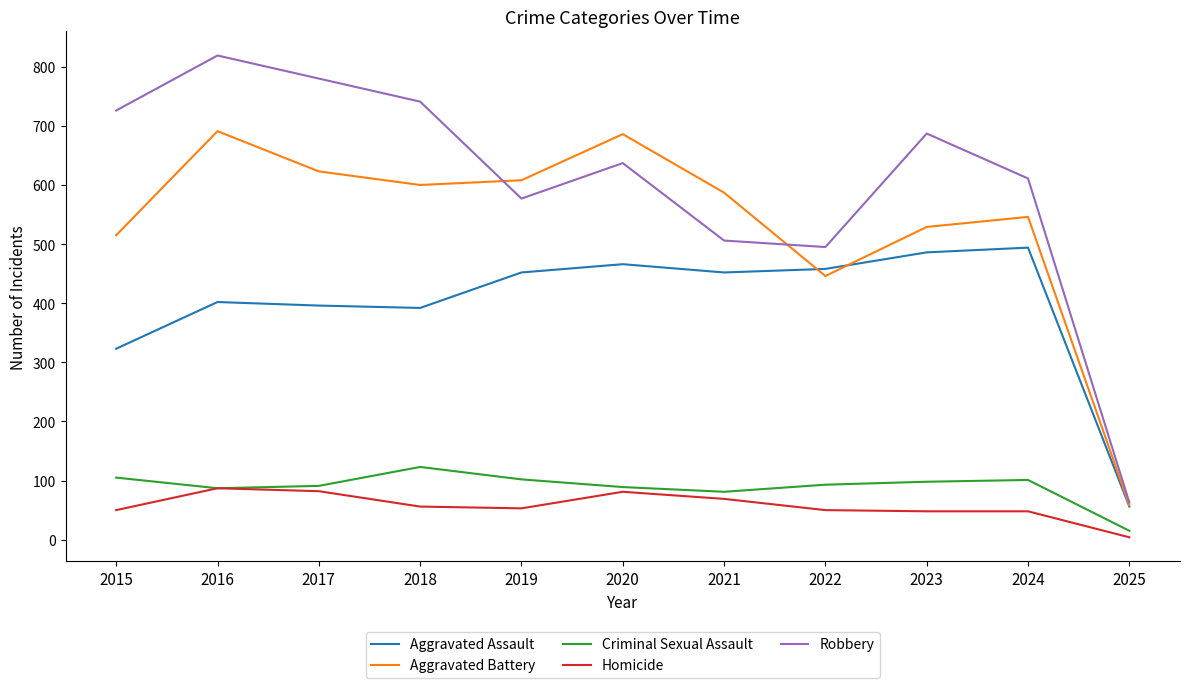

Which series has the largest total across all categories?

Robbery